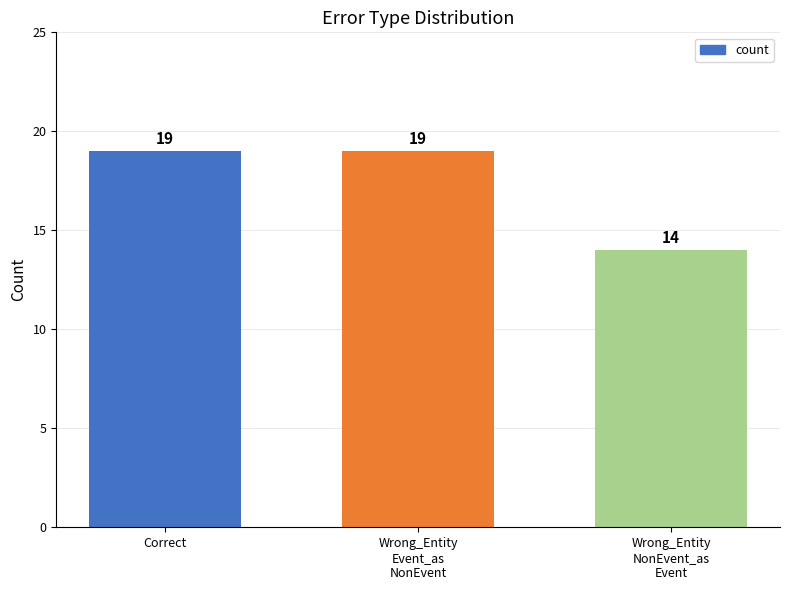

How many data points are less than 19?

1